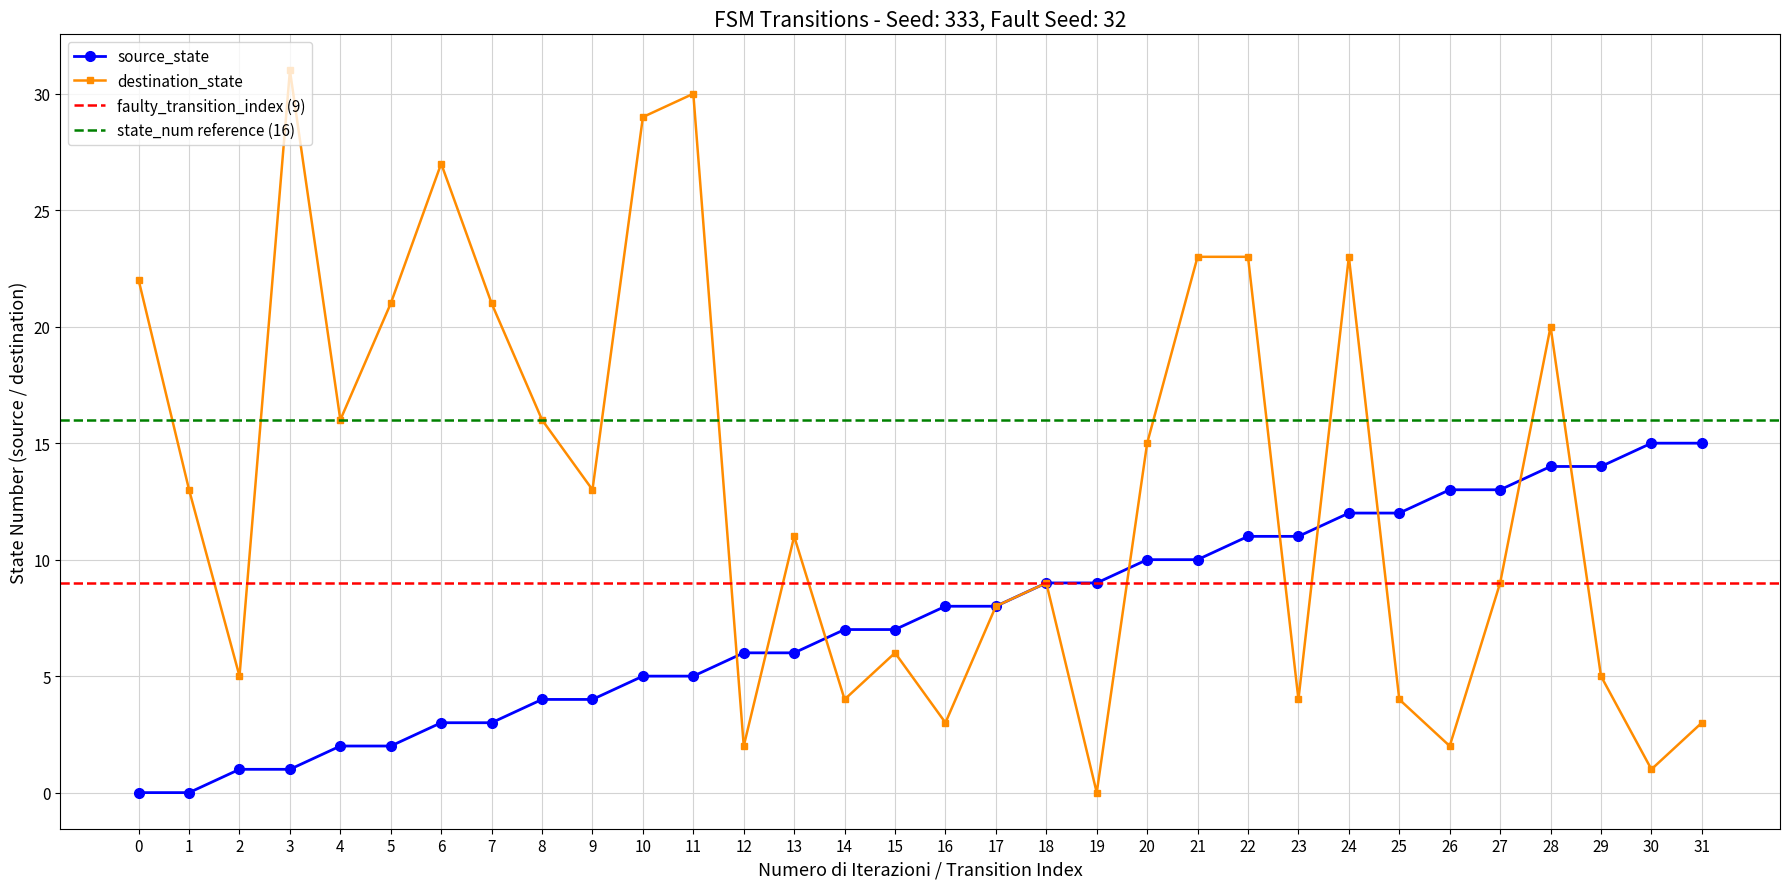

Where is the first local minimum for destination_state?

2